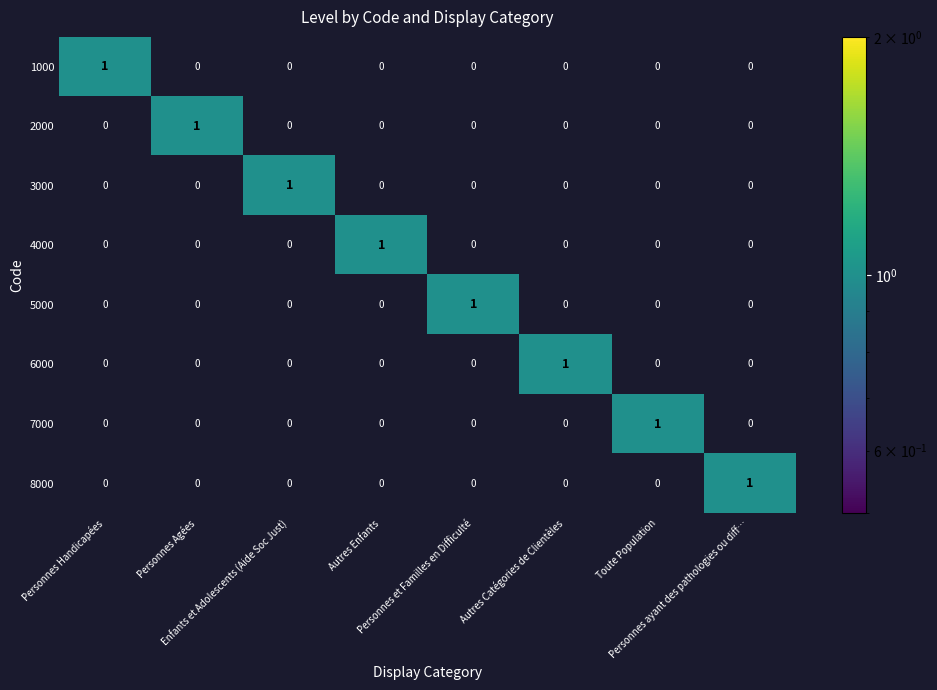

Count the 3000 values in the range 0 to 1.

8